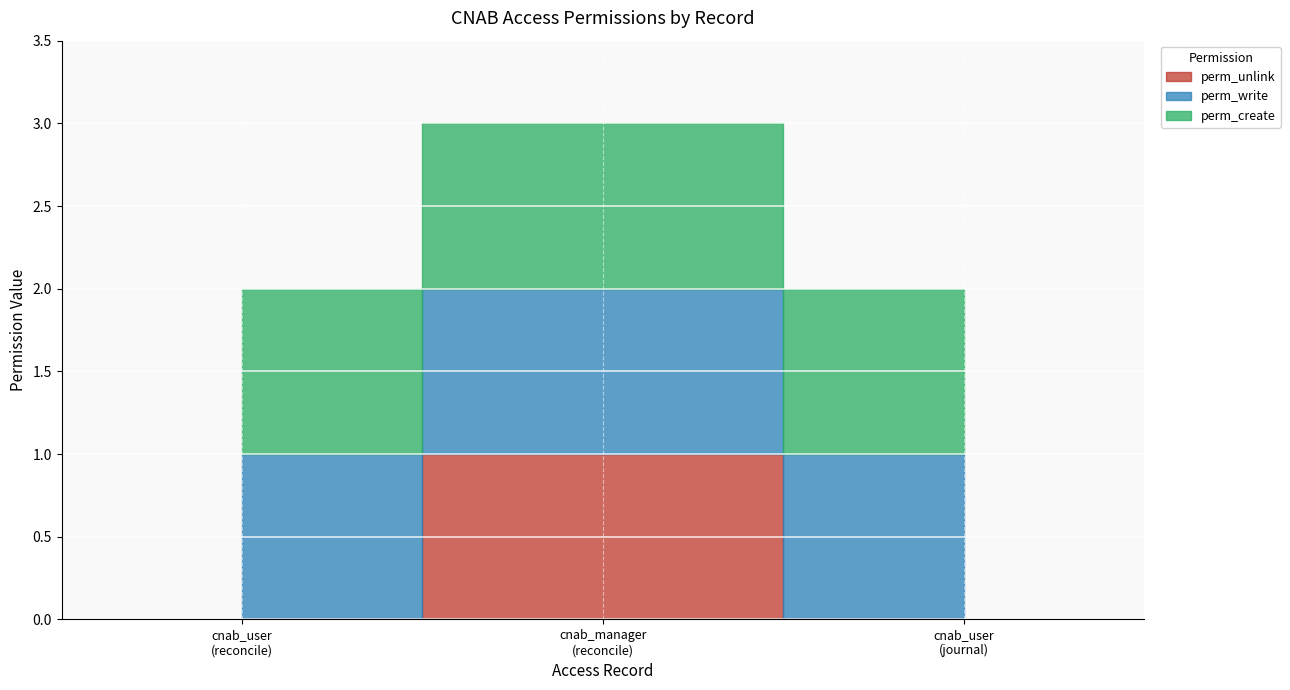

At which category does the chart reach its peak across all series?

access_account_reconcile_cnab_manager